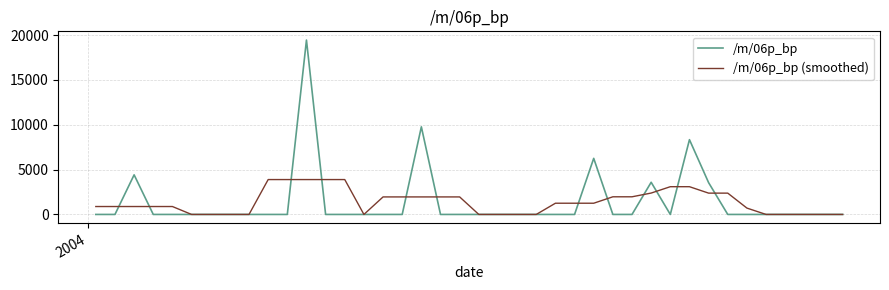

Rank the series by their maximum value, from highest to lowest.

/m/06p_bp, /m/06p_bp (smoothed)